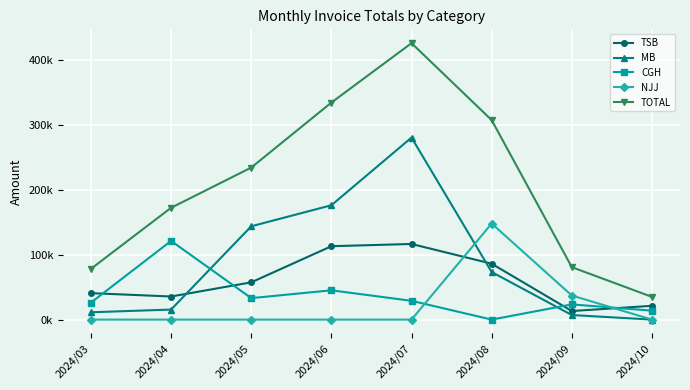

What are all the series names shown in the legend?

TSB, MB, CGH, NJJ, TOTAL